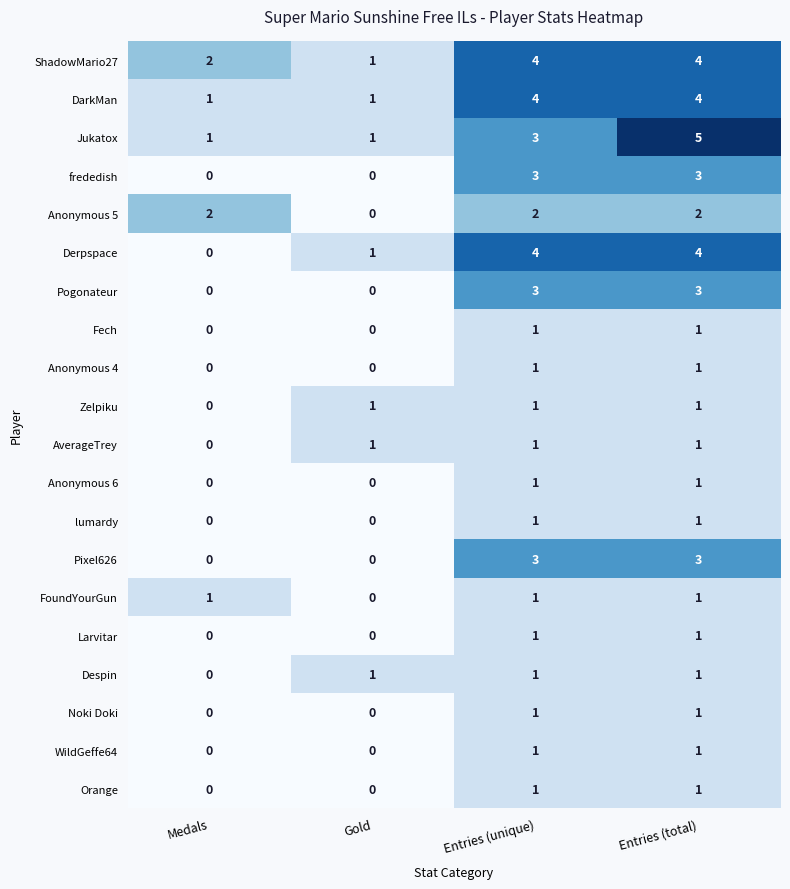

What is the greatest value displayed?

5